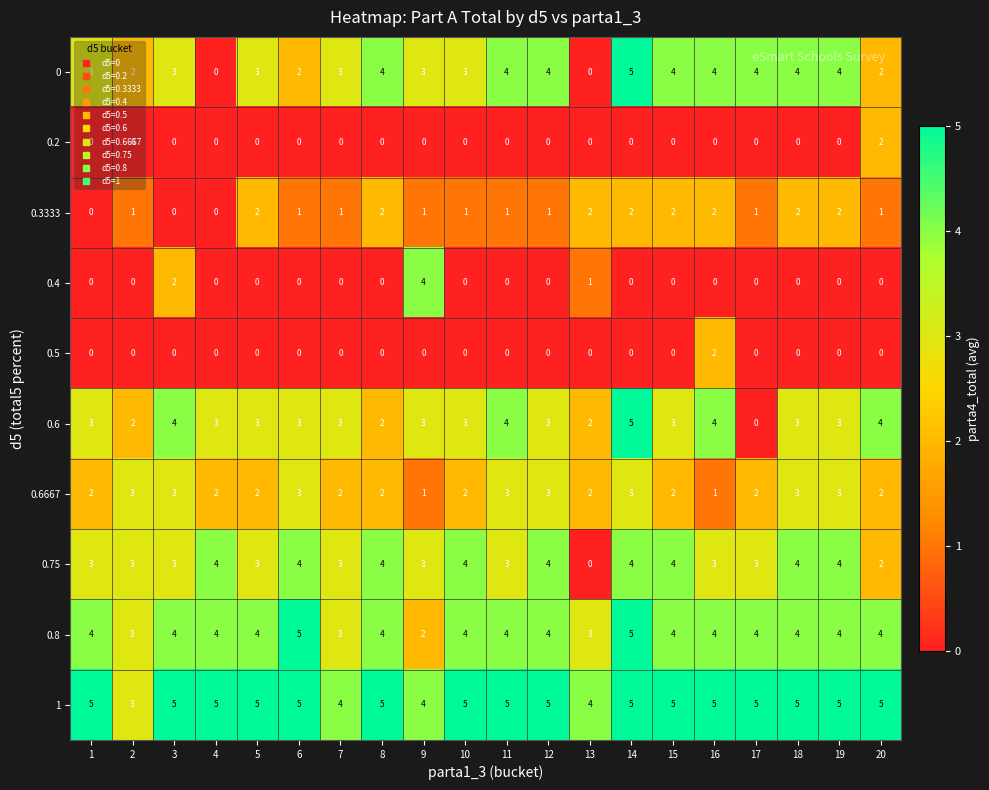

What is the minimum value for 1?

3